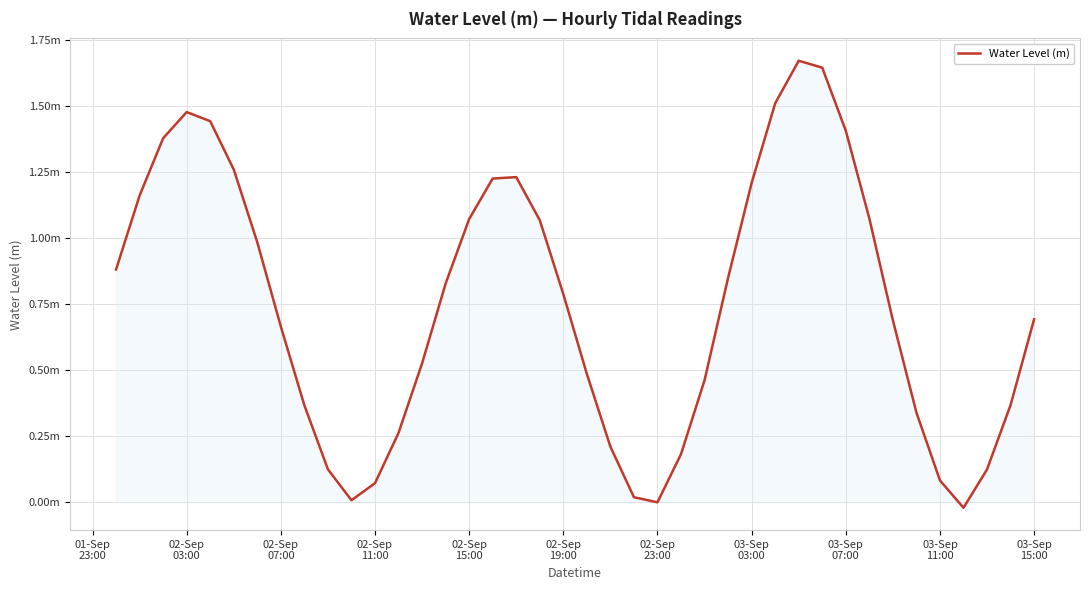

Reading left to right, list all the values displayed in this chart.

0.9	1.2	1.4	1.5	1.4	1.3	1.0	0.7	0.4	0.1	0.0	0.1	0.3	0.5	0.8	1.1	1.2	1.2	1.1	0.8	0.5	0.2	0.0	-0.0	0.2	0.5	0.8	1.2	1.5	1.7	1.6	1.4	1.1	0.7	0.3	0.1	-0.0	0.1	0.4	0.7